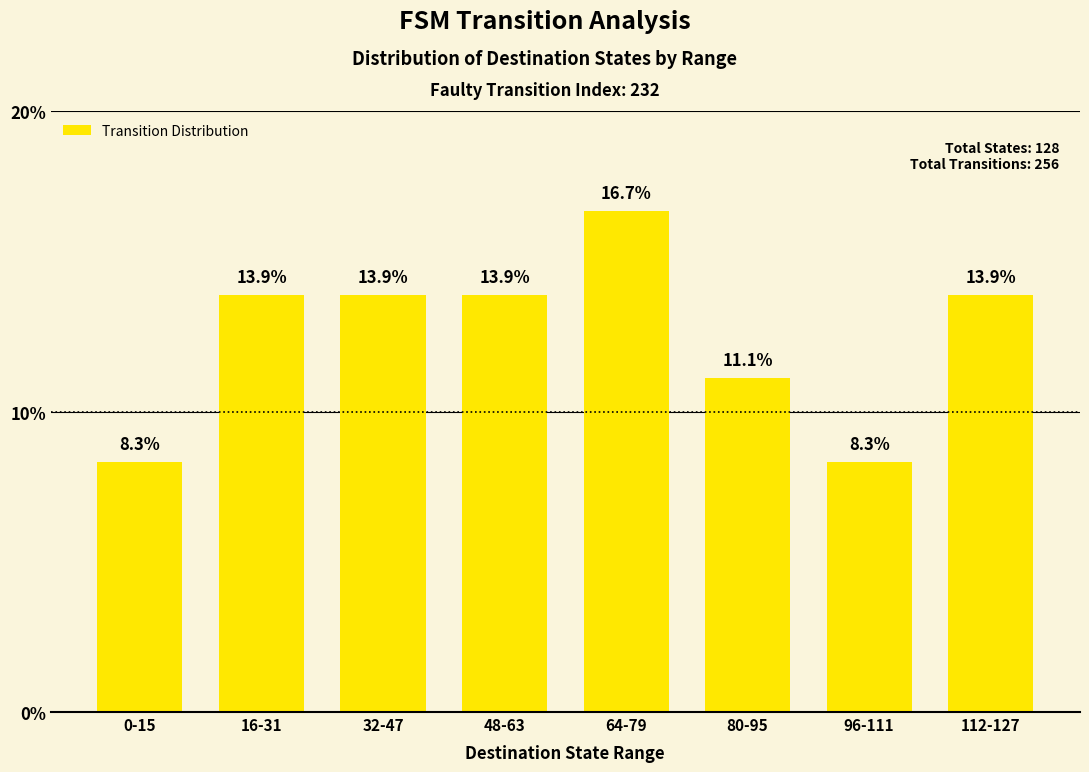

How many bars are there in total?

8